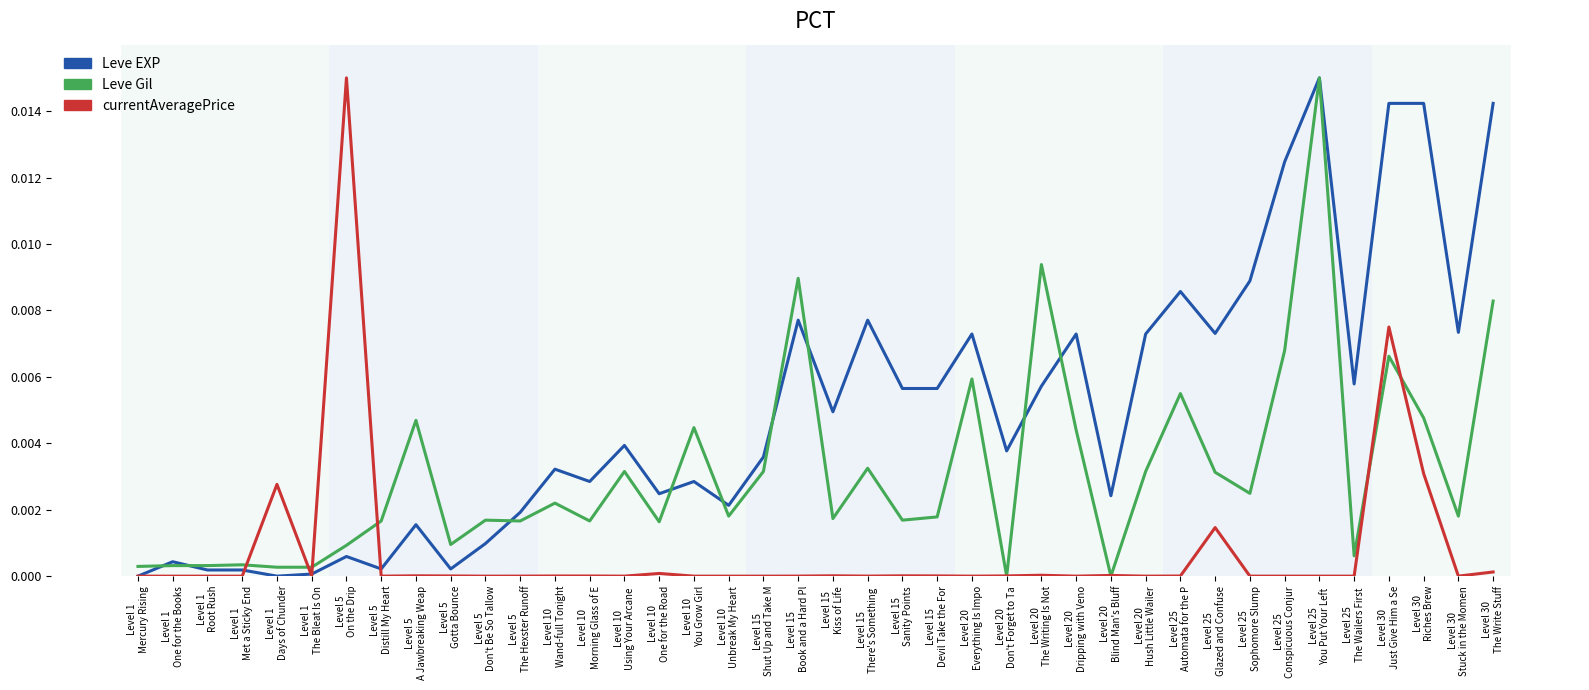

At Level 15
There's Something , list the series in order from smallest to largest.

currentAveragePrice, Leve Gil, Leve EXP